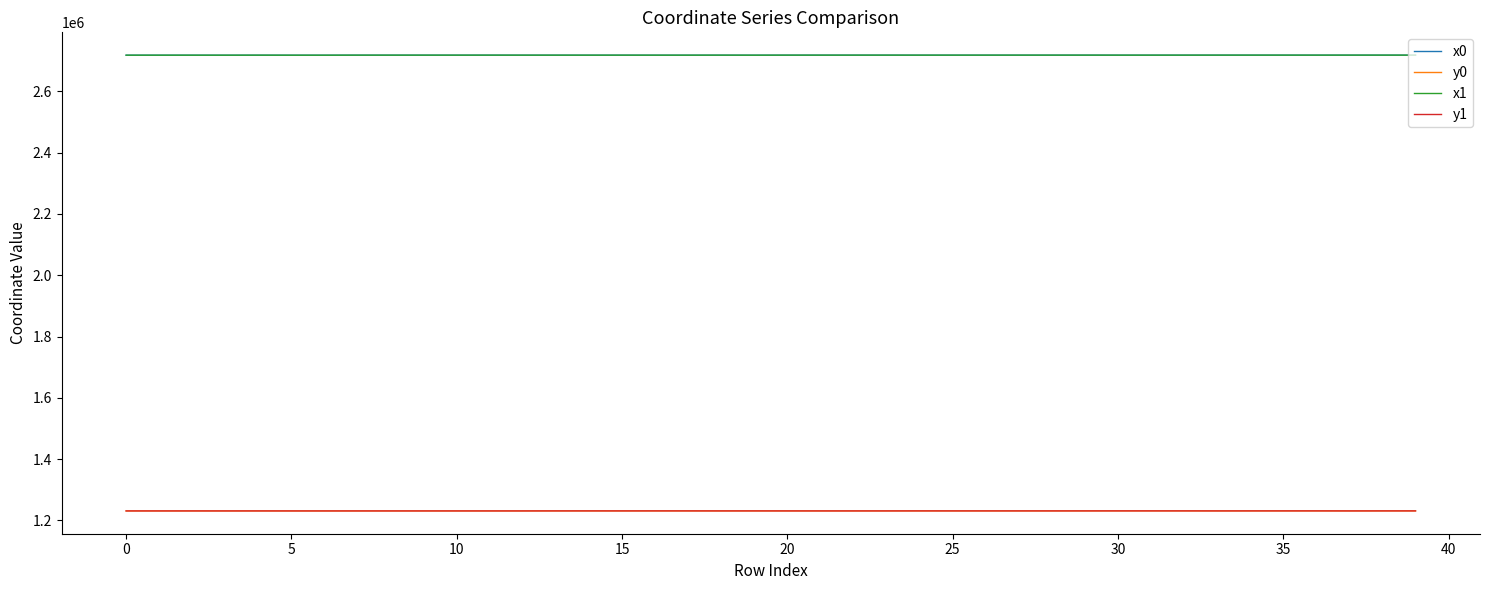

What is the maximum value for y1?

1231256.6